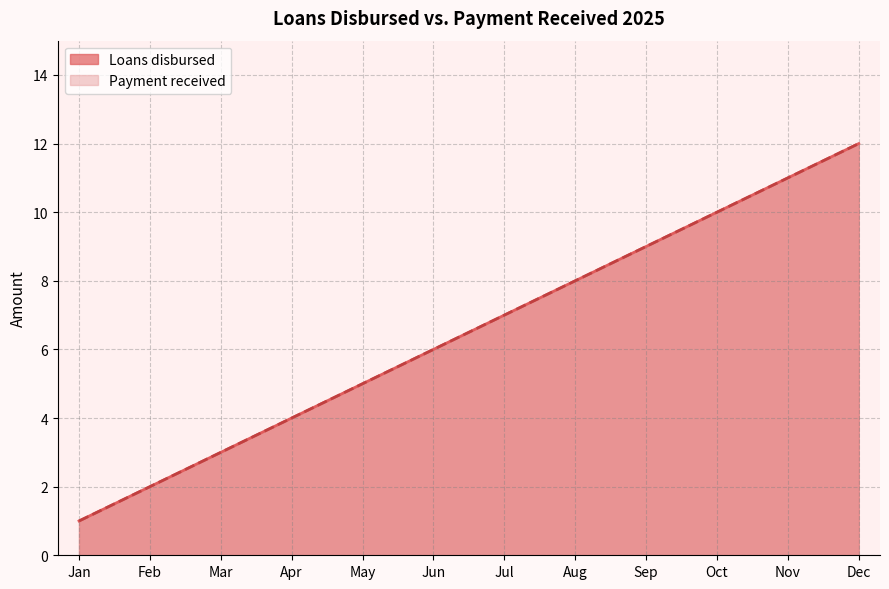

What is the approximate value of Payment received at Sep, to the nearest 10?

10